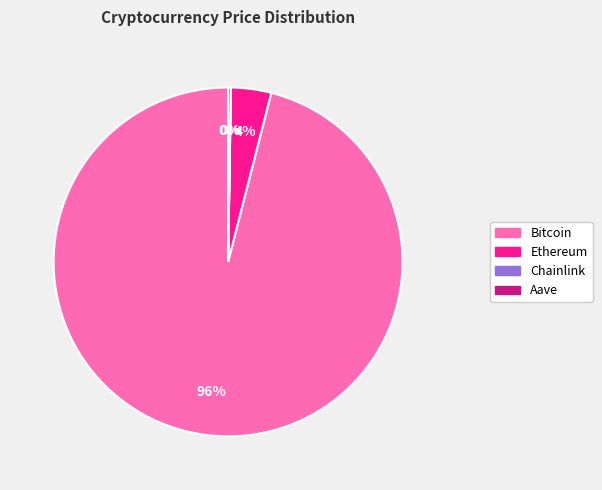

Between Bitcoin and Ethereum, which is larger?

Bitcoin